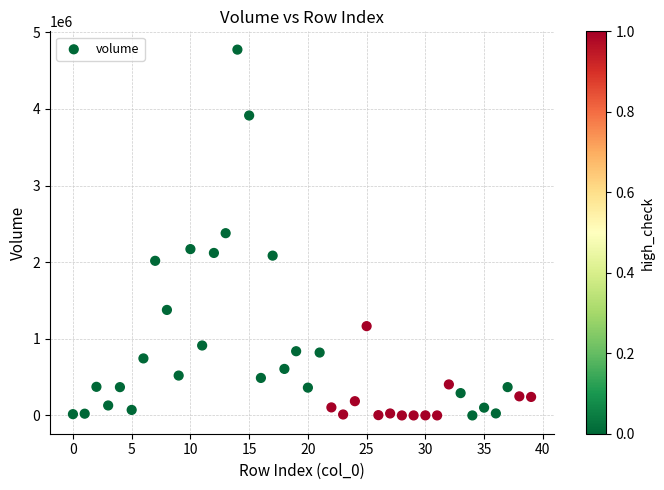

What is the range of Y values (max minus min)?

4775010.5